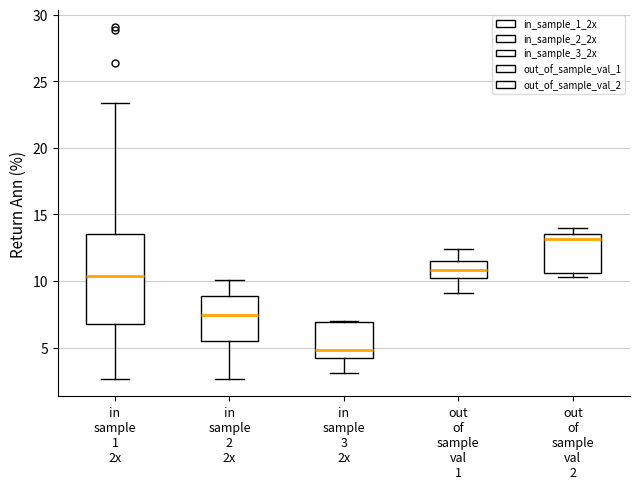

Reading left to right, transcribe this box plot: for each box, give where its median line is, the range the box spans, and where its two whiskers end, as read against the y-axis. The values are not printed on the chart, so give them approximately, as read against the axis.

in sample 1 2x: median 10.5, box 7.0 to 13.5, whiskers 2.5 to 23.5
in sample 2 2x: median 7.5, box 5.5 to 9.0, whiskers 2.5 to 10.0
in sample 3 2x: median 5.0, box 4.0 to 7.0, whiskers 3.0 to 7.0
out of sample val 1: median 11.0, box 10.0 to 11.5, whiskers 9.0 to 12.5
out of sample val 2: median 13.0, box 10.5 to 13.5, whiskers 10.5 (just below the box's lower edge) to 14.0